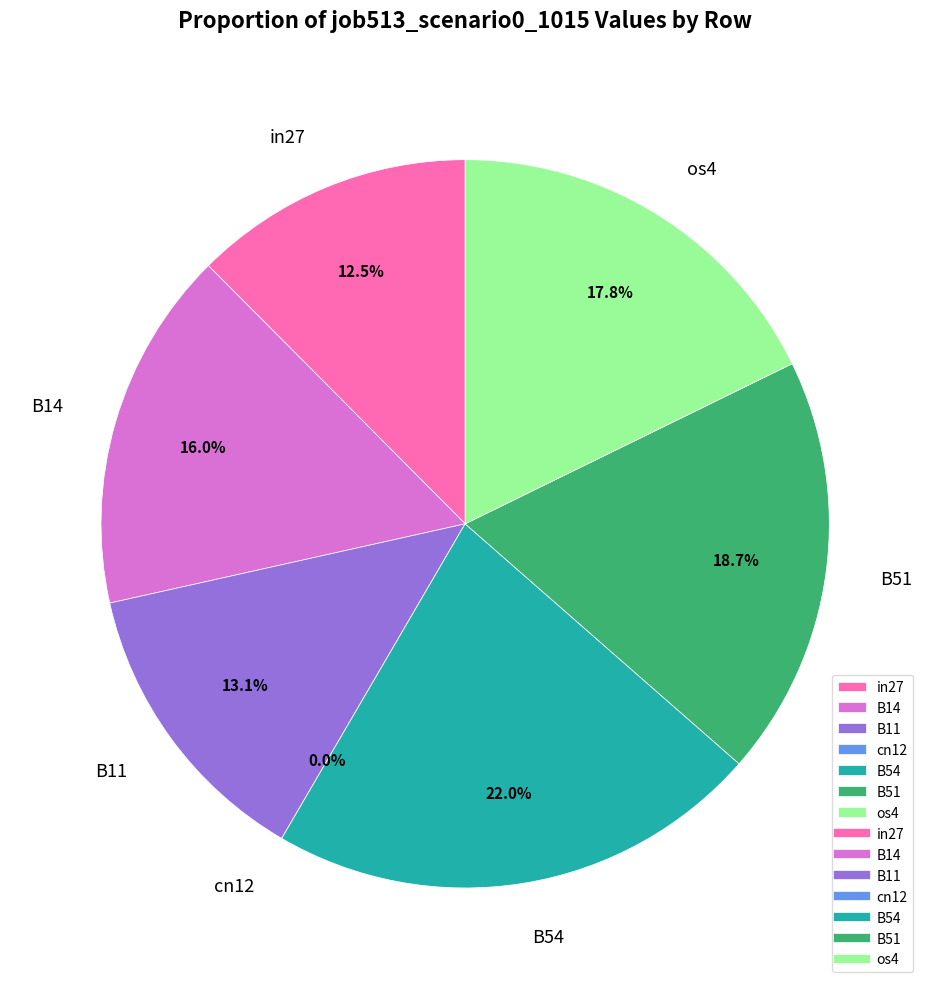

Is there any slice that represents more than half of the pie?

No